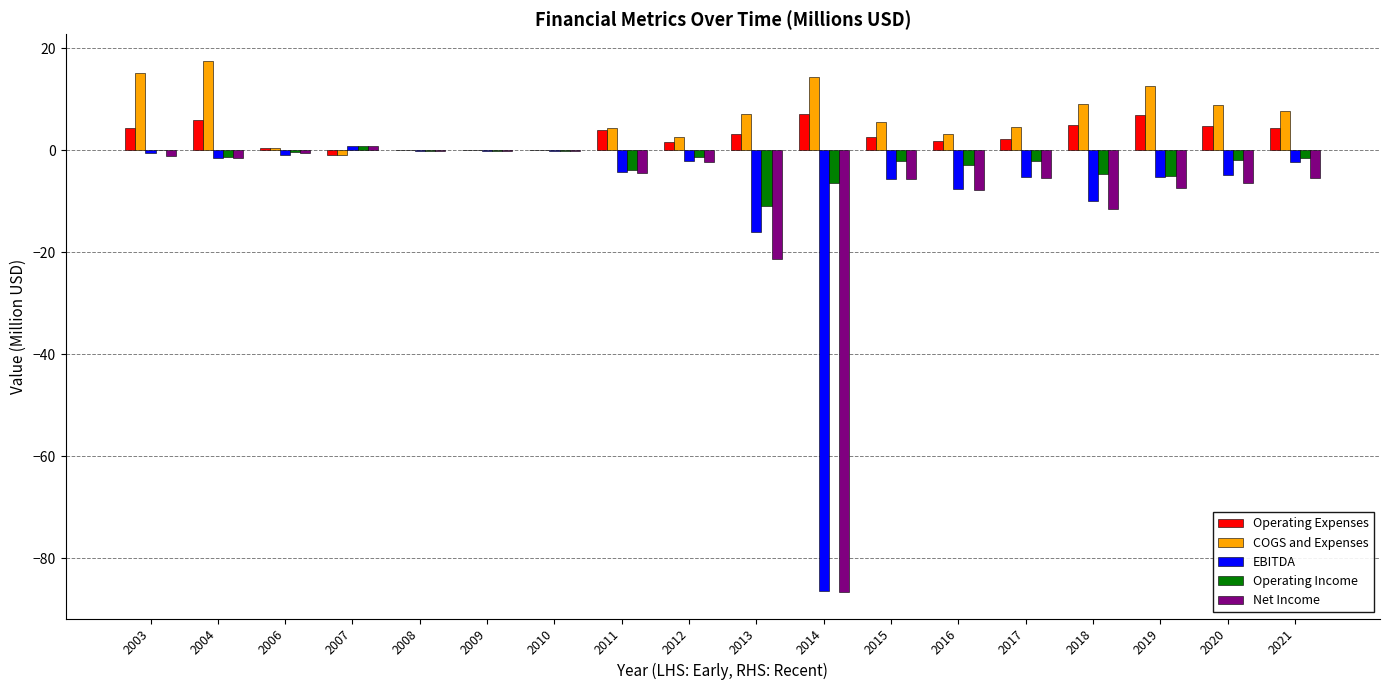

What are all the series names shown in the legend?

Operating Expenses, COGS and Expenses, EBITDA, Operating Income, Net Income